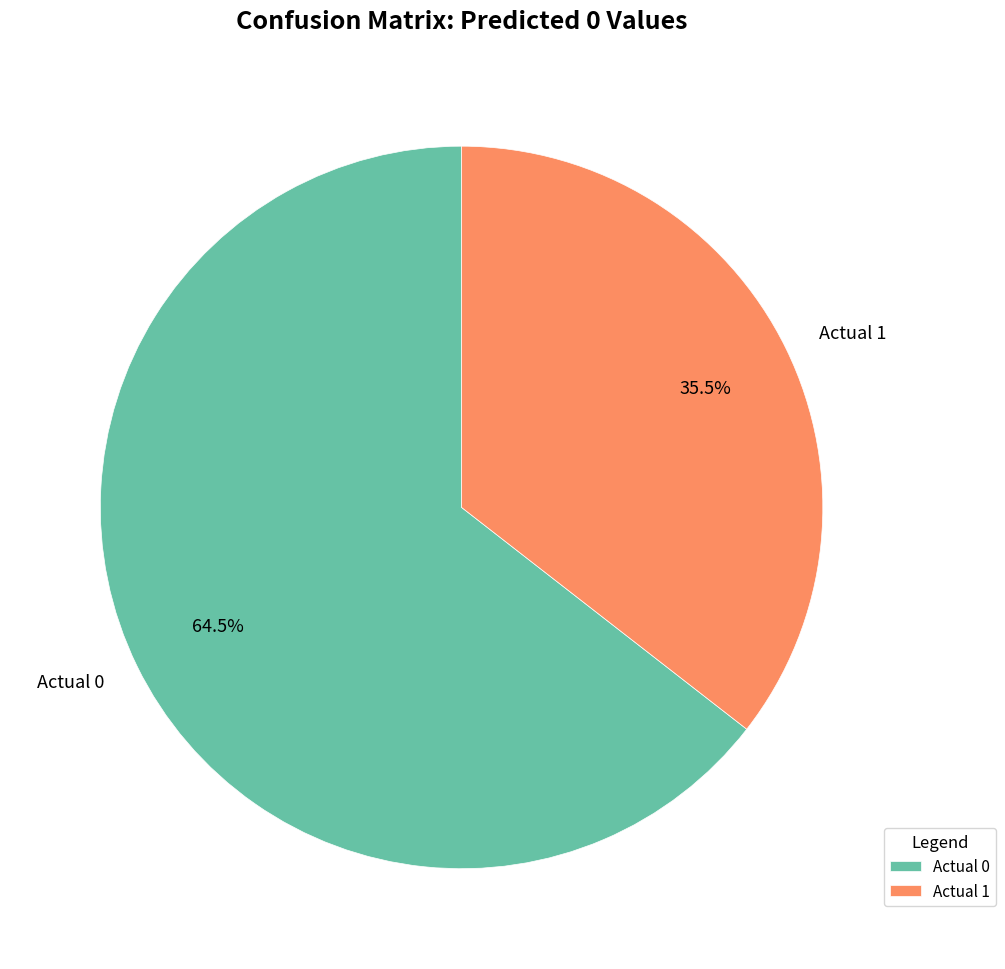

What portion of the pie excludes Actual 0?

35.5%